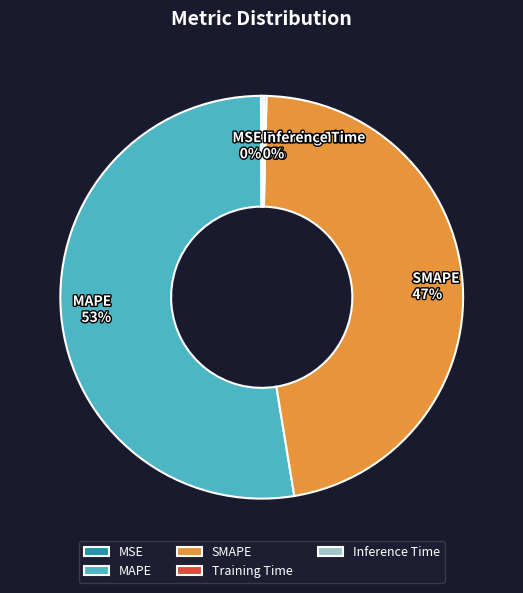

Is it true that MAPE is 66% of the pie?

False